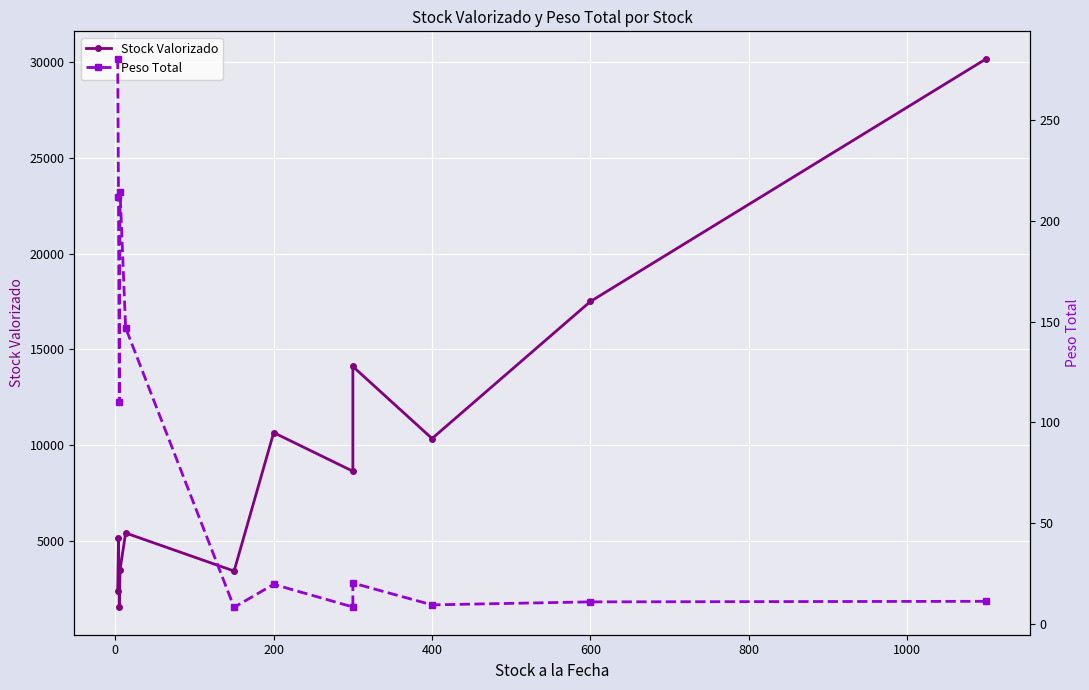

Rank the series by their average value, from lowest to highest.

Peso Total, Stock Valorizado